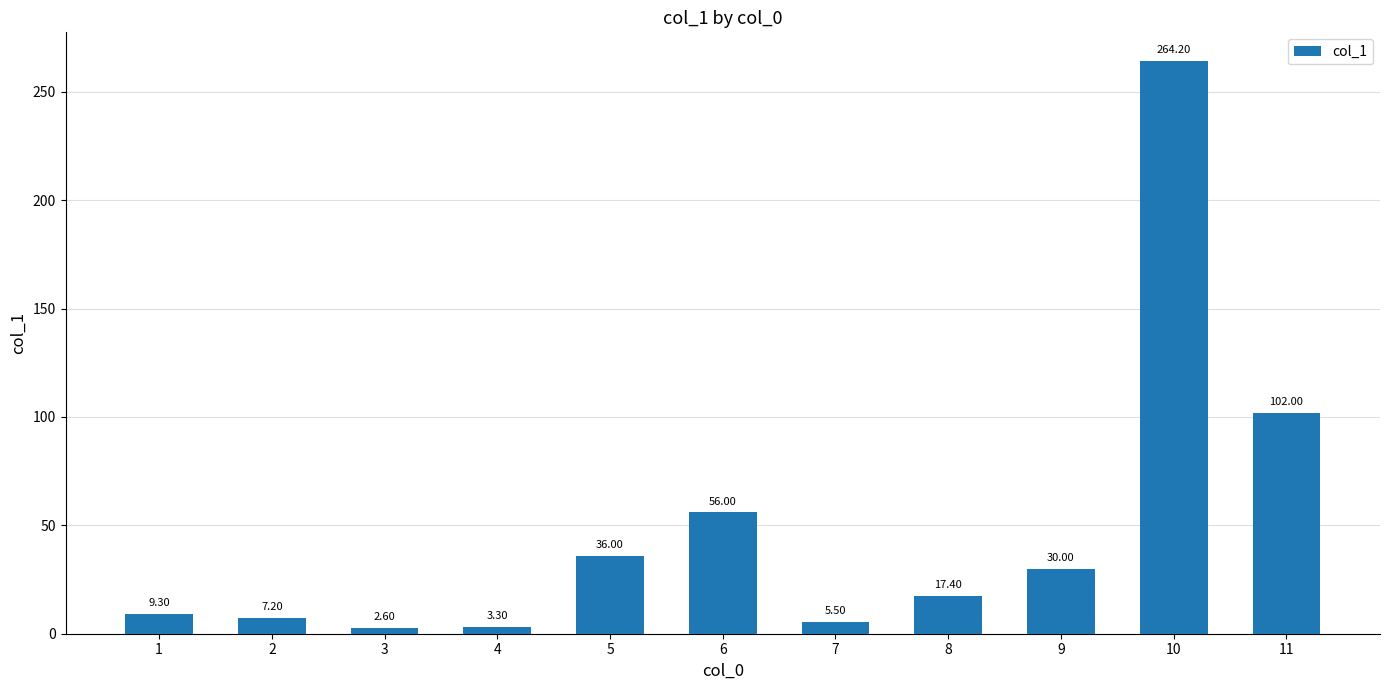

Reading left to right, extract all data points from this chart.

1=9.3	2=7.2	3=2.6	4=3.3	5=36.0	6=56.0	7=5.5	8=17.4	9=30.0	10=264.2	11=102.0